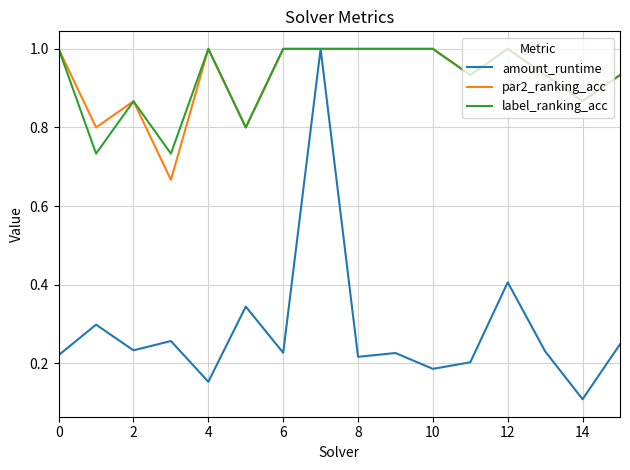

What is the maximum value shown in the chart?

1.0